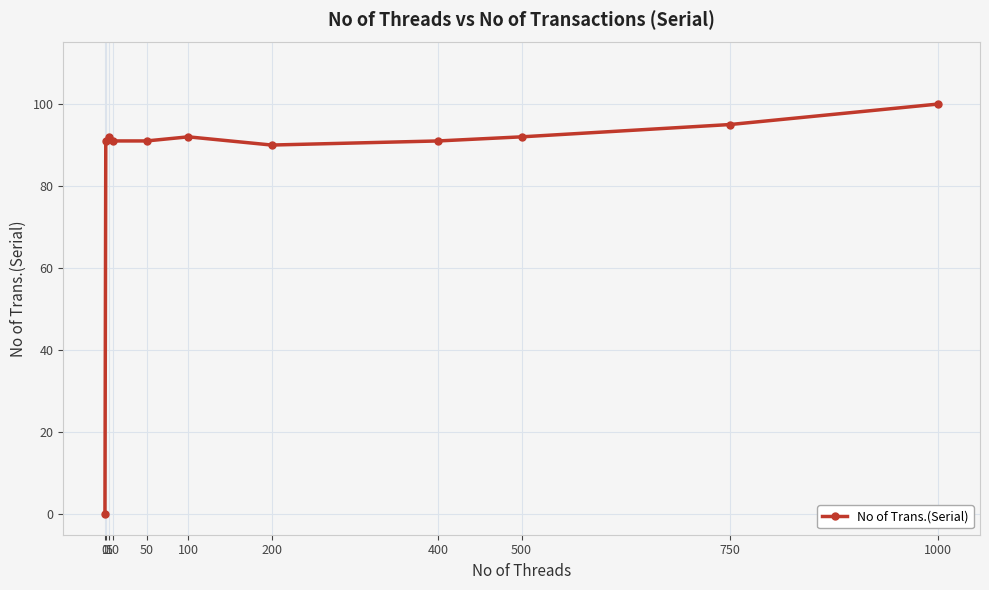

How many points are higher than both their immediate neighbors (excluding endpoints)?

2